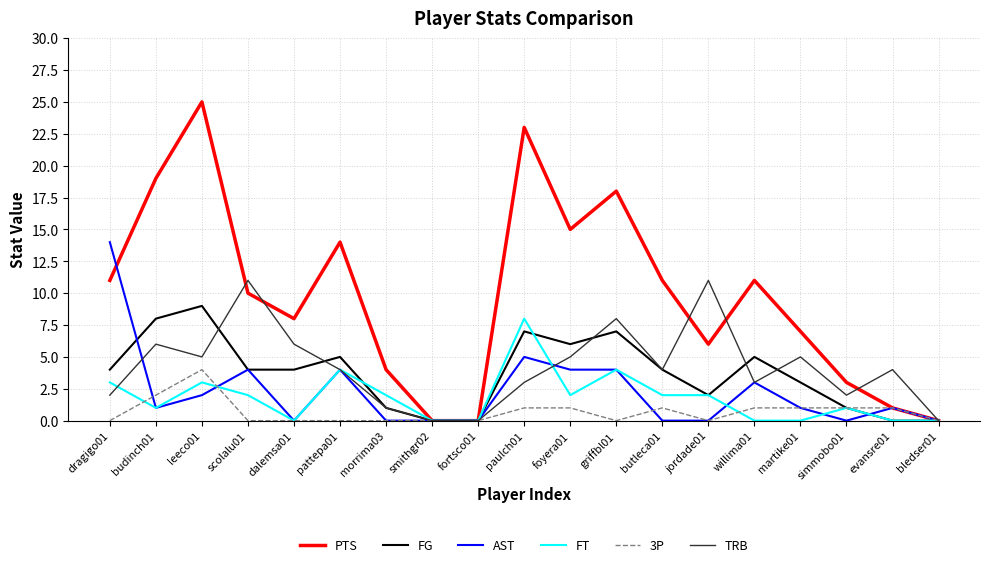

True or false: FG has a value of 3 at jordade01.

False